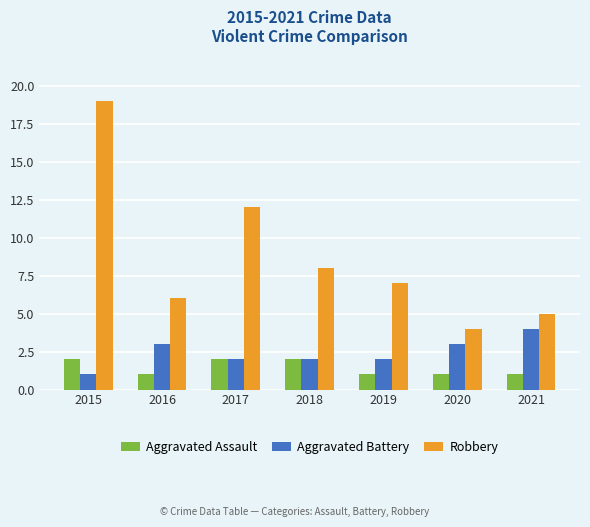

Which series changed the most between 2016 and 2017?

Robbery